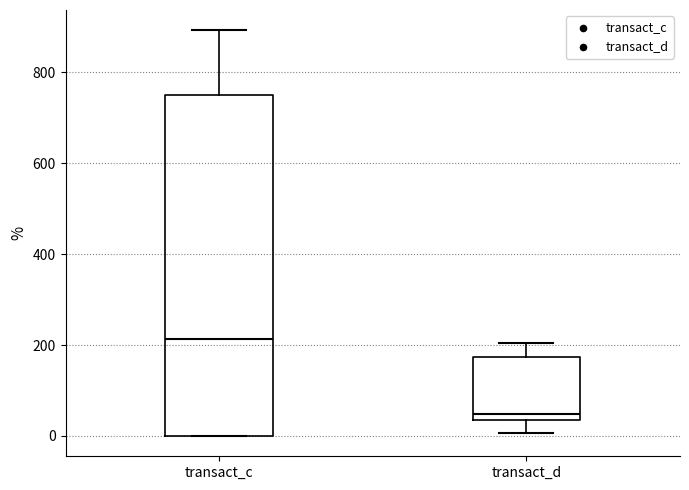

Which box has the highest median line?

transact_c